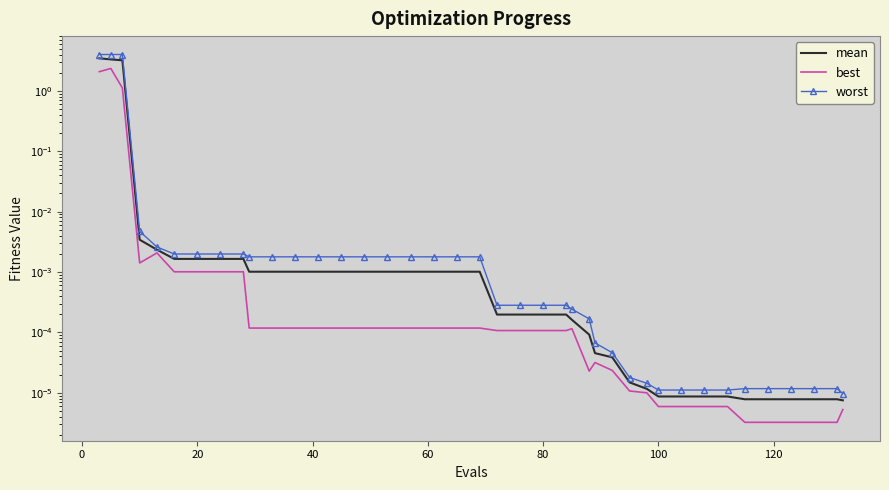

How many distinct data groups are displayed?

3